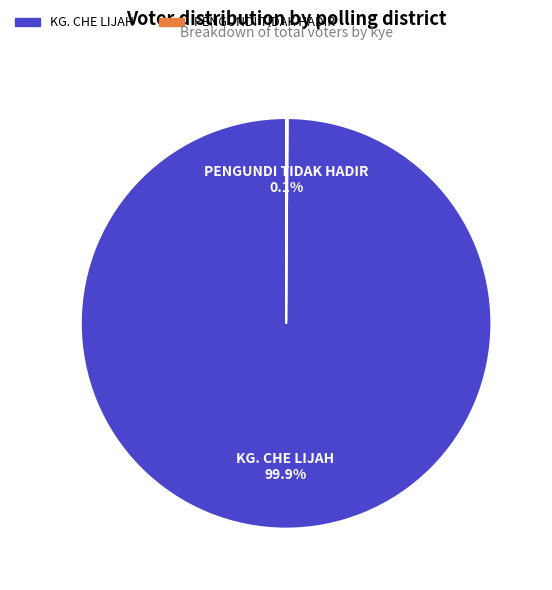

To the nearest percent, what portion does KG. CHE LIJAH represent?

100%